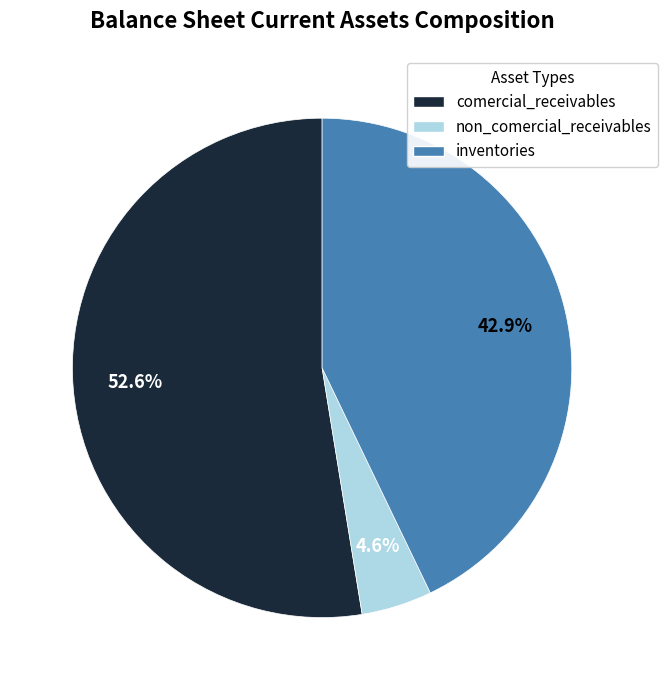

Is the sum of non_comercial_receivables and inventories greater than half?

No